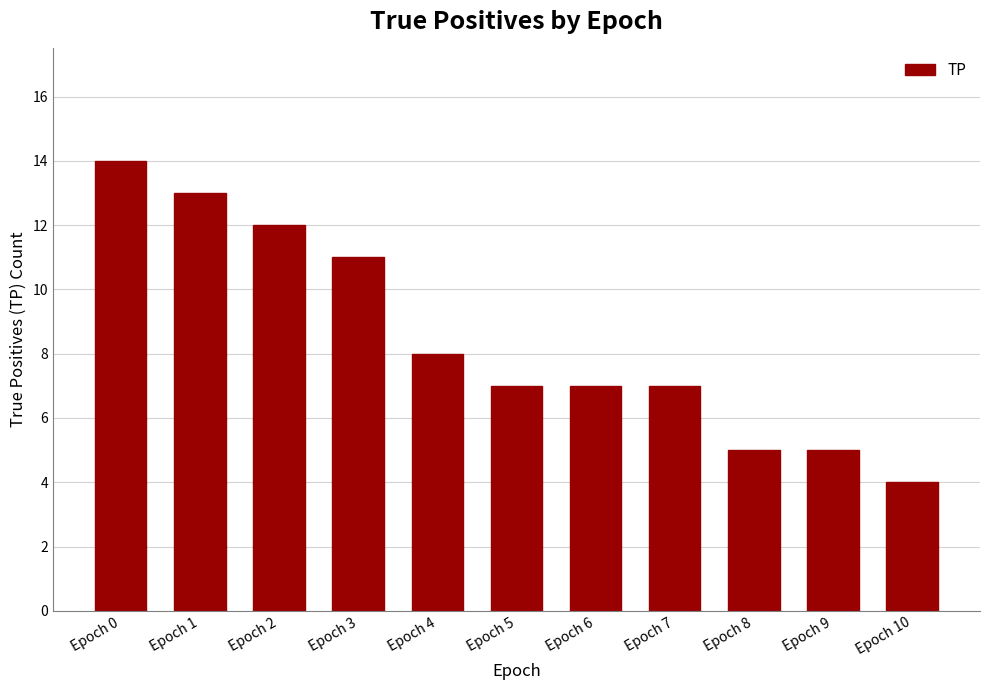

Where is the data nearest to the value 9?

Epoch 4